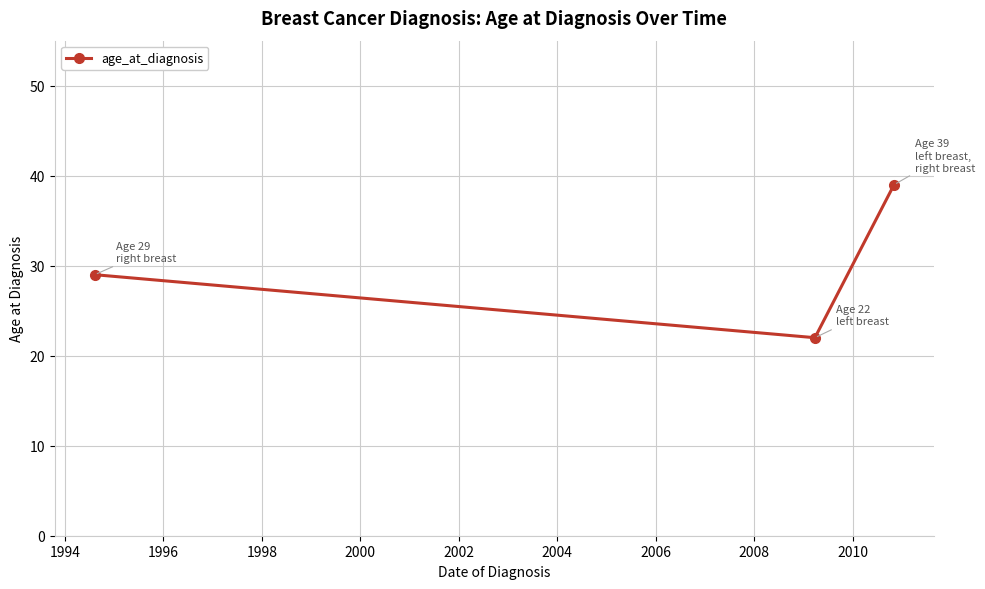

Reading left to right, list all the values displayed in this chart.

29	22	39